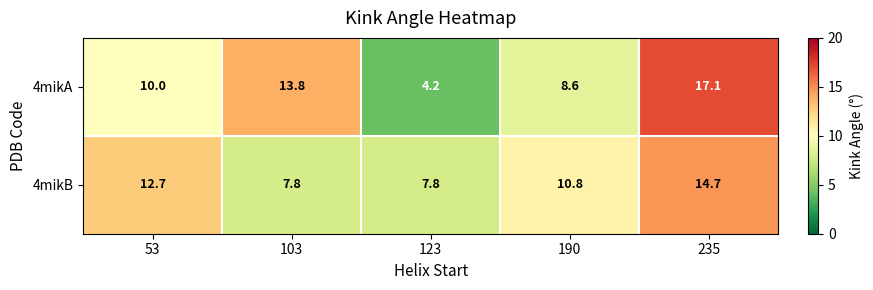

At 103, list the series in order from largest to smallest.

4mikA, 4mikB